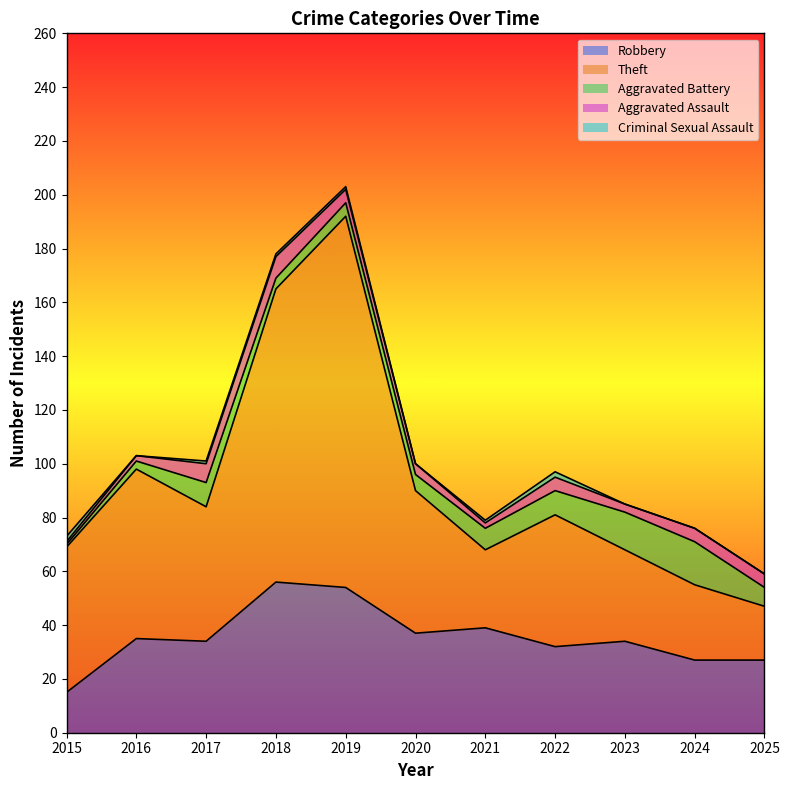

What is the spread (max minus min) of values at 2019?

137